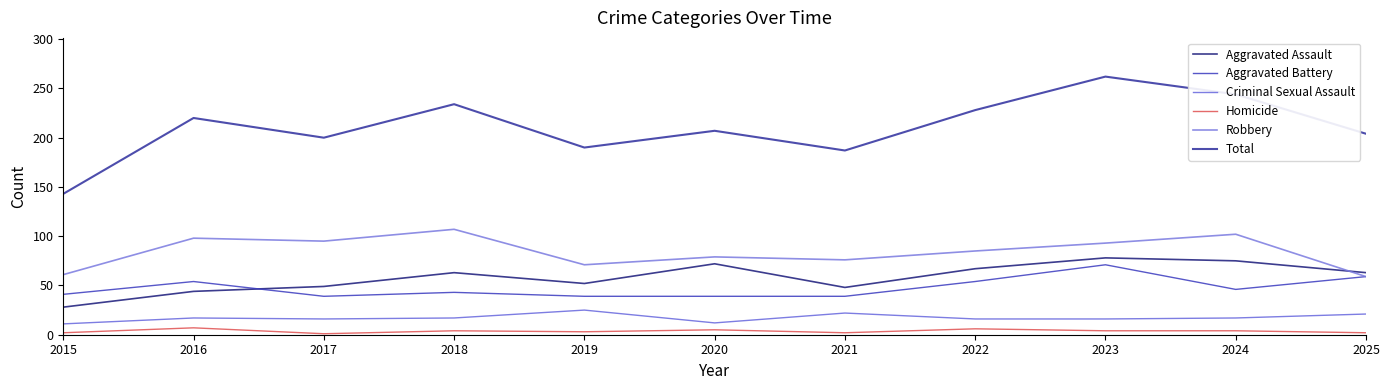

What is the average value of the Total series?

211